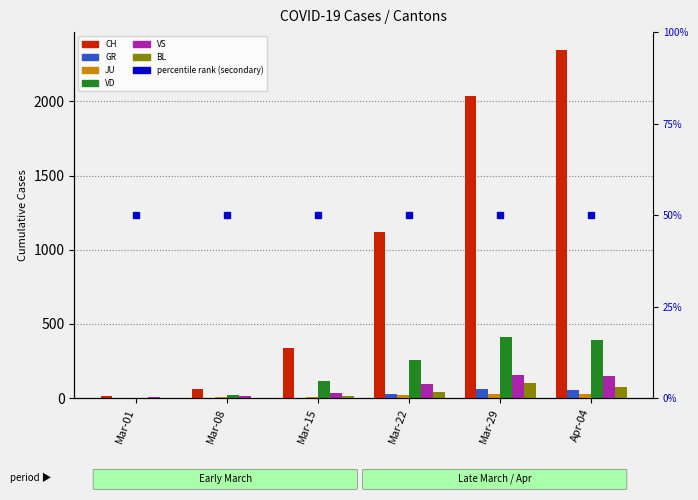

Is it true that BL equals 99 at Mar-29?

True